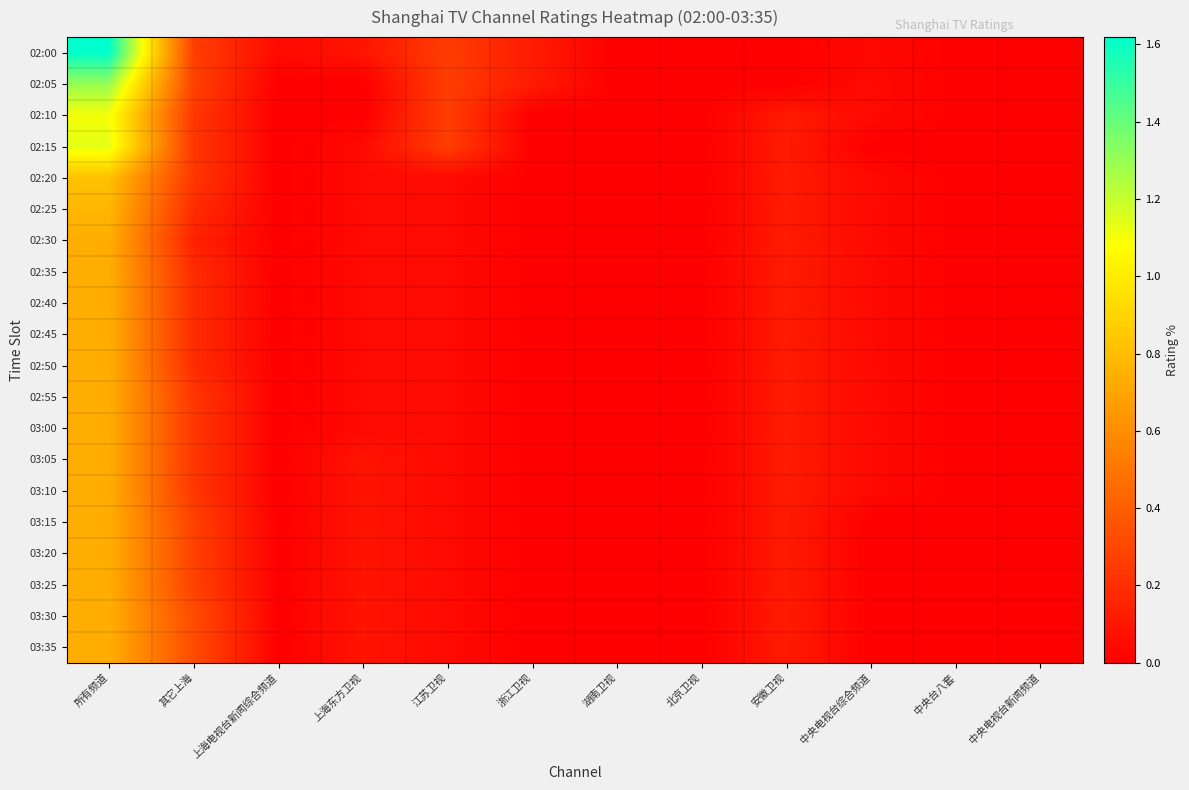

What is the total value across all series at 江苏卫视?

1.8